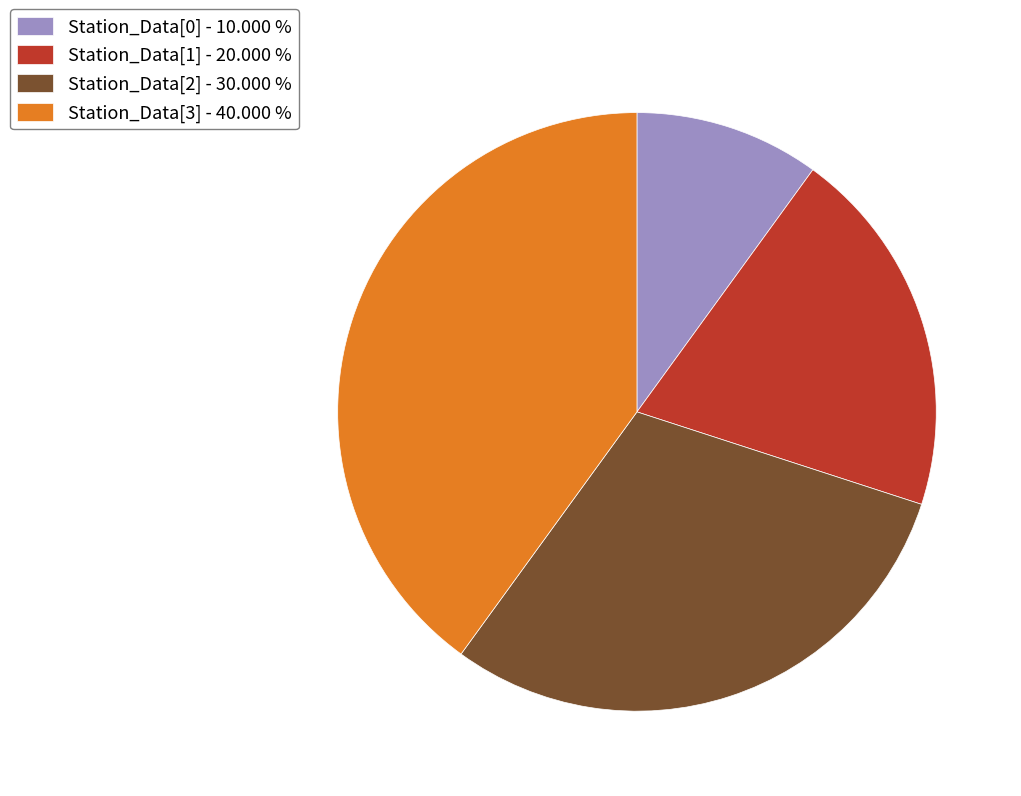

Which category has the biggest portion of the pie?

Station_Data[3]